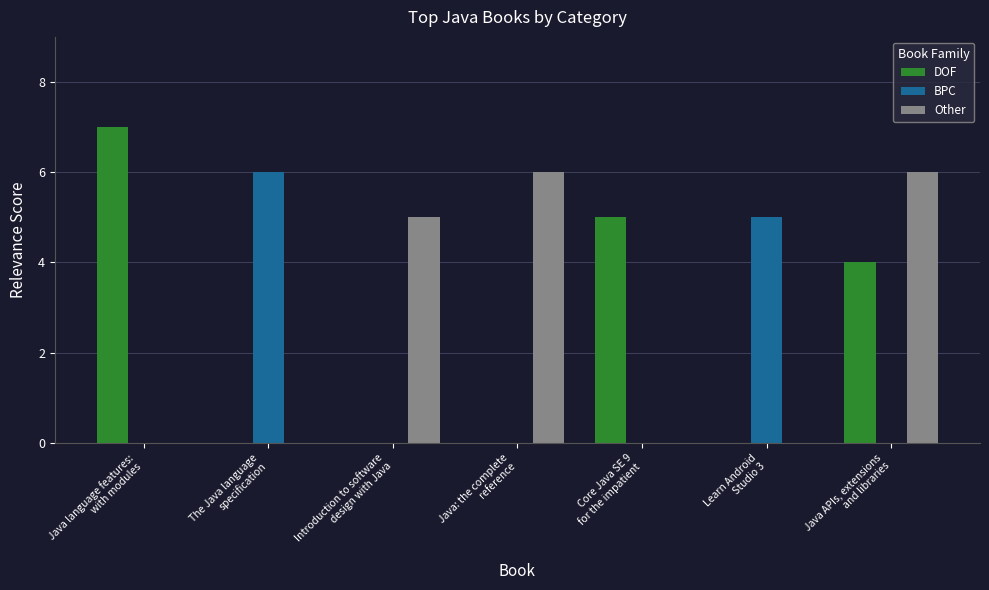

Reading left to right, list all the values displayed in this chart.

DOF: 7	0	0	0	5	0	4
BPC: 0	6	0	0	0	5	0
Other: 0	0	5	6	0	0	6